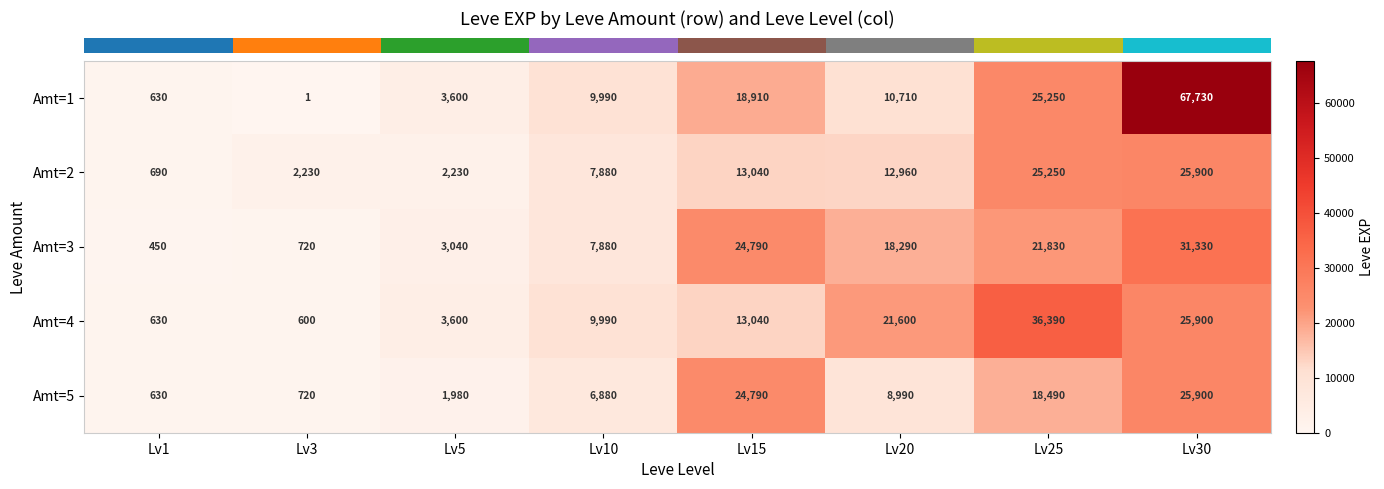

Rank the categories by Amt=3 value from lowest to highest.

Lv1, Lv3, Lv5, Lv10, Lv20, Lv25, Lv15, Lv30